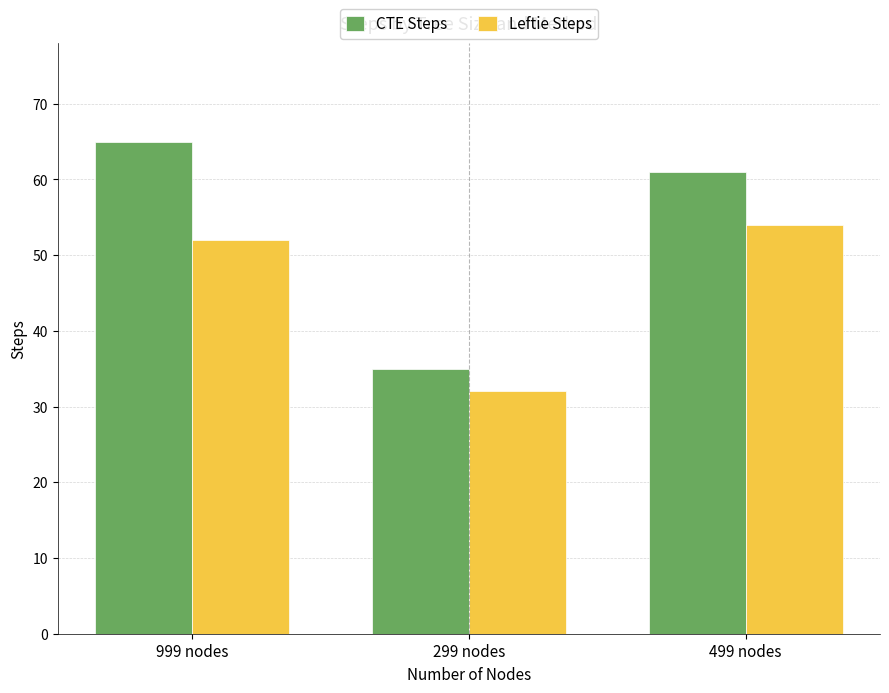

What is the lowest value of the Leftie Steps series?

32